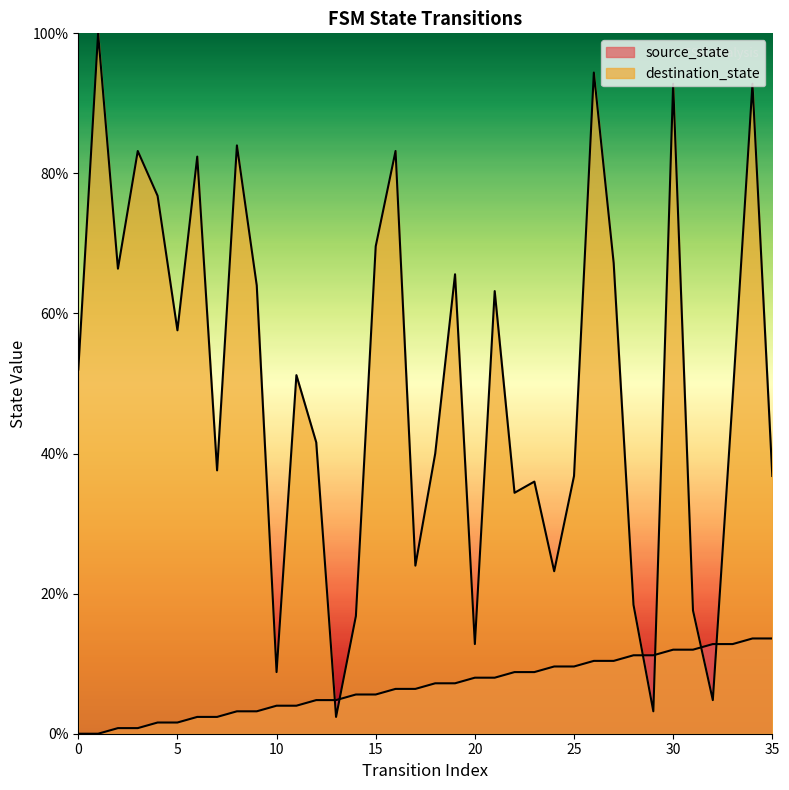

What is the value of the source_state point at the 4th from the left?

0.8